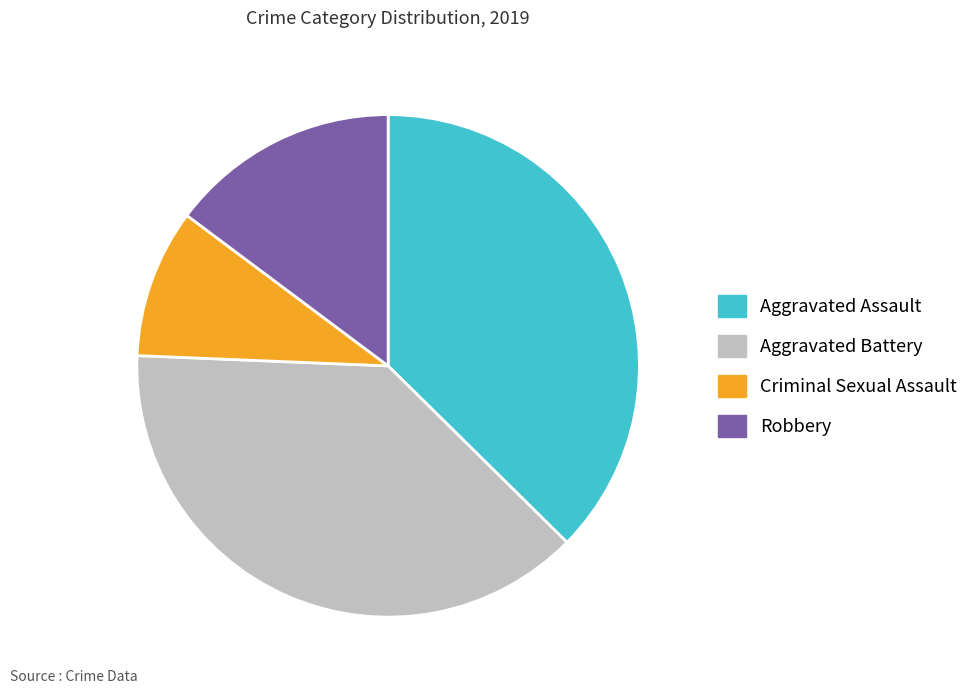

Which slice is the smallest?

Criminal Sexual Assault